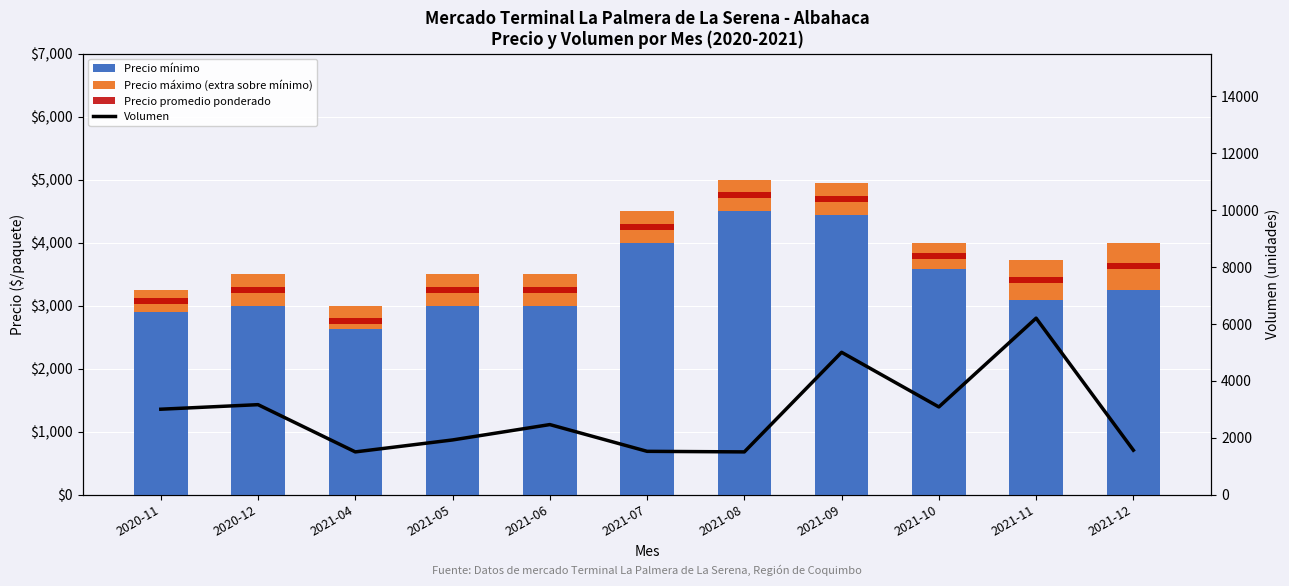

What is the minimum value shown in the chart?

100